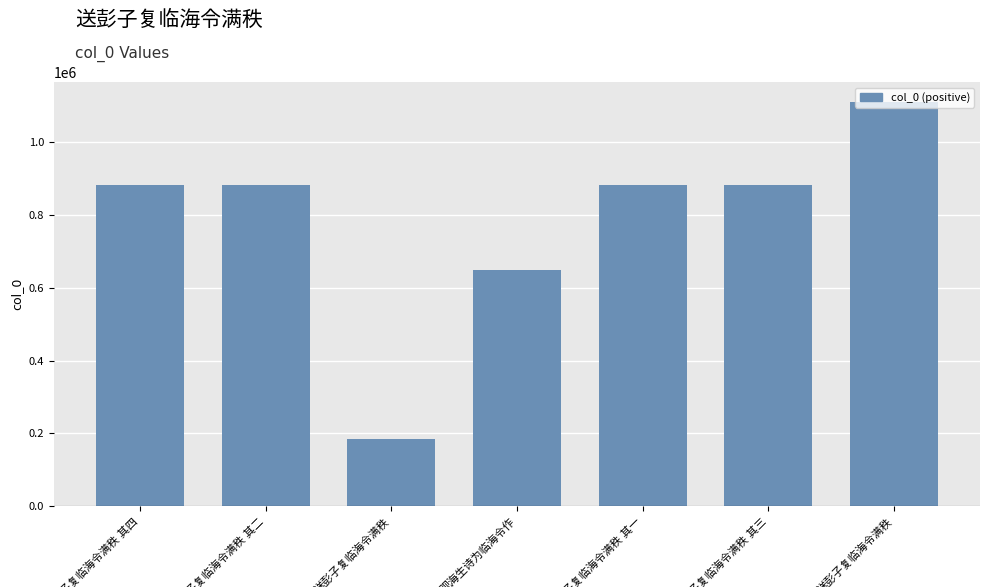

What is the smallest value displayed?

184655